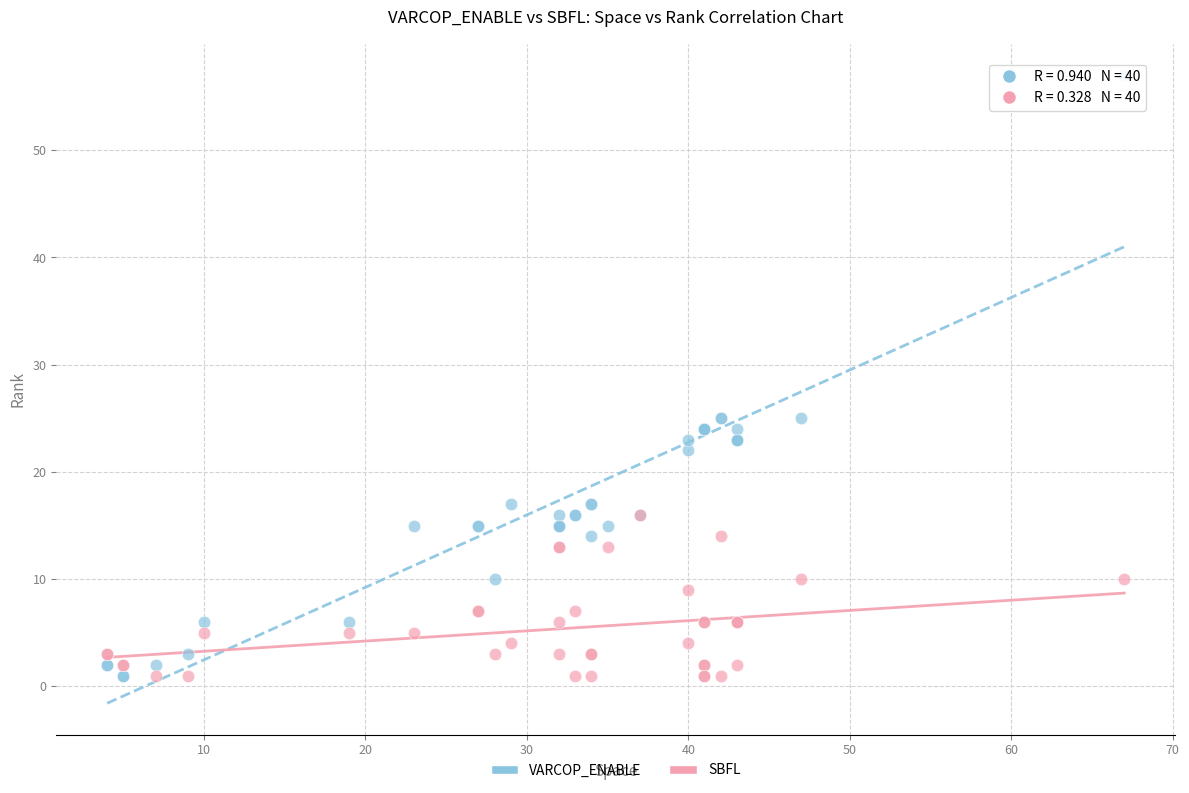

Which series has the widest spread of Y values?

VARCOP_ENABLE